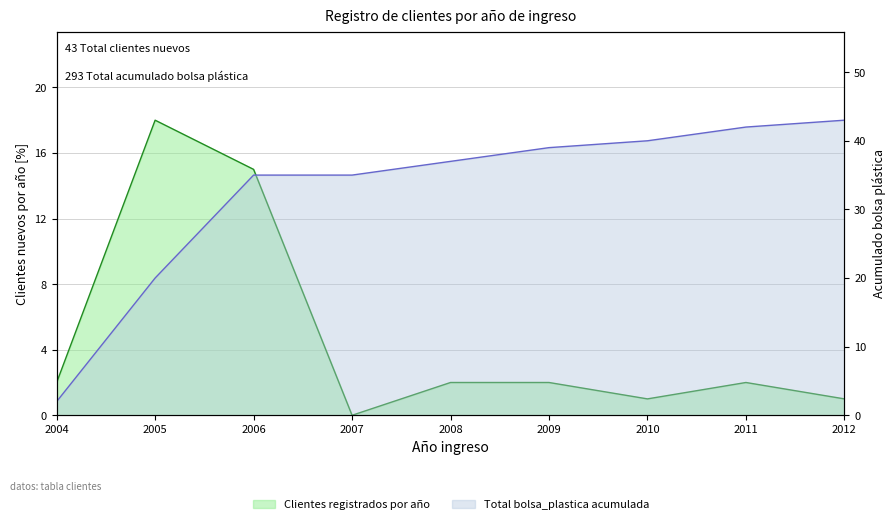

Reading left to right, what are all the values shown in this chart?

Clientes registrados por año: 2004=2	2005=18	2006=15	2007=0	2008=2	2009=2	2010=1	2011=2	2012=1
Total bolsa_plastica acumulada: 2004=2	2005=20	2006=35	2007=35	2008=37	2009=39	2010=40	2011=42	2012=43